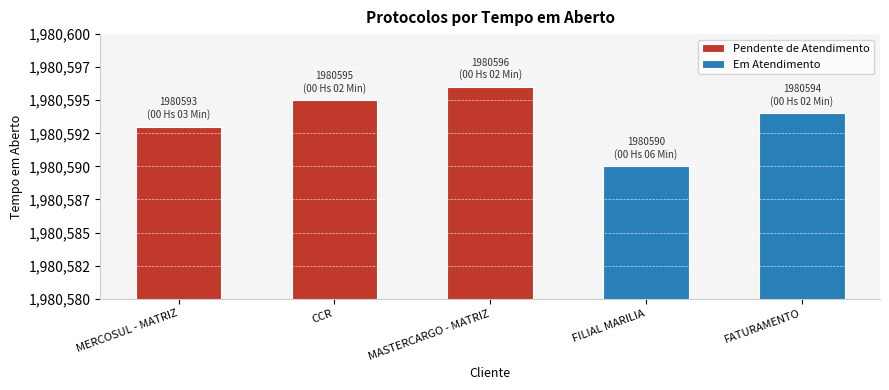

What is the minimum value shown in the chart?

1980590